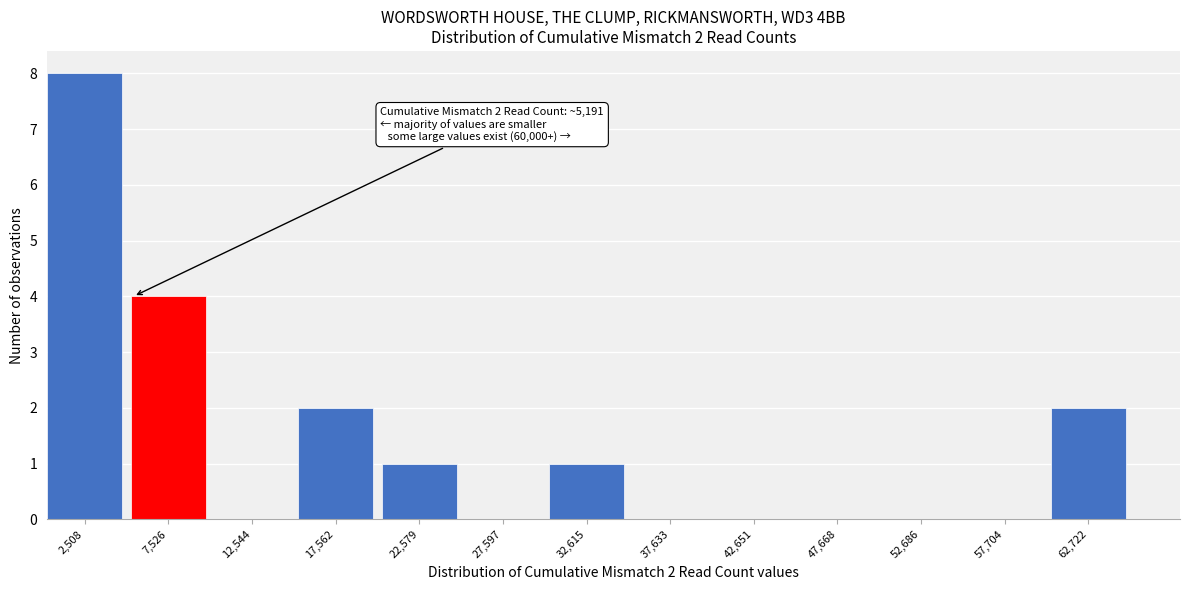

Over which range of the x-axis is the bar tallest?

0 to 5000